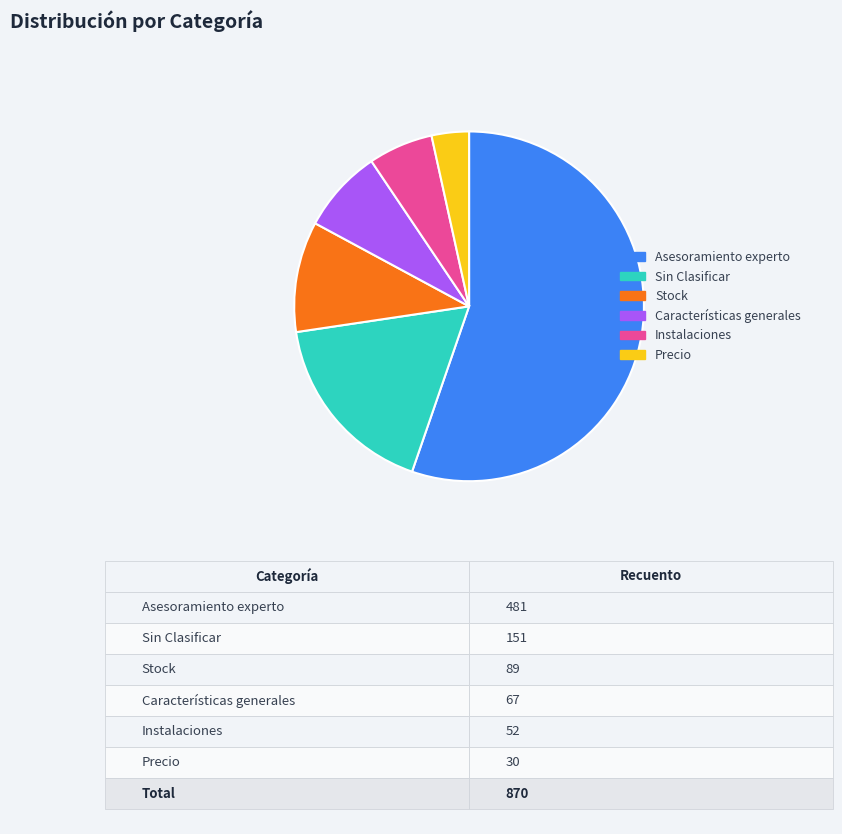

The Precio slice represents 3% of the pie. True or false?

True